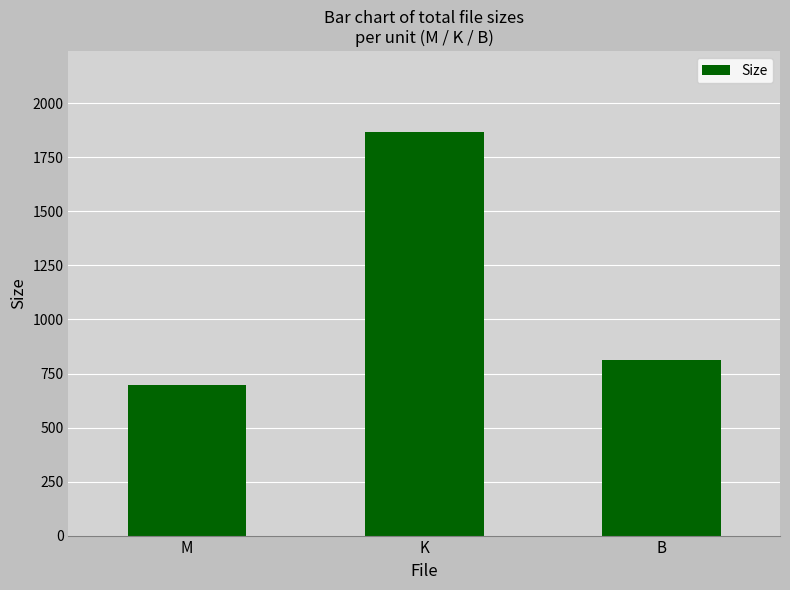

How many series are shown in this chart?

1